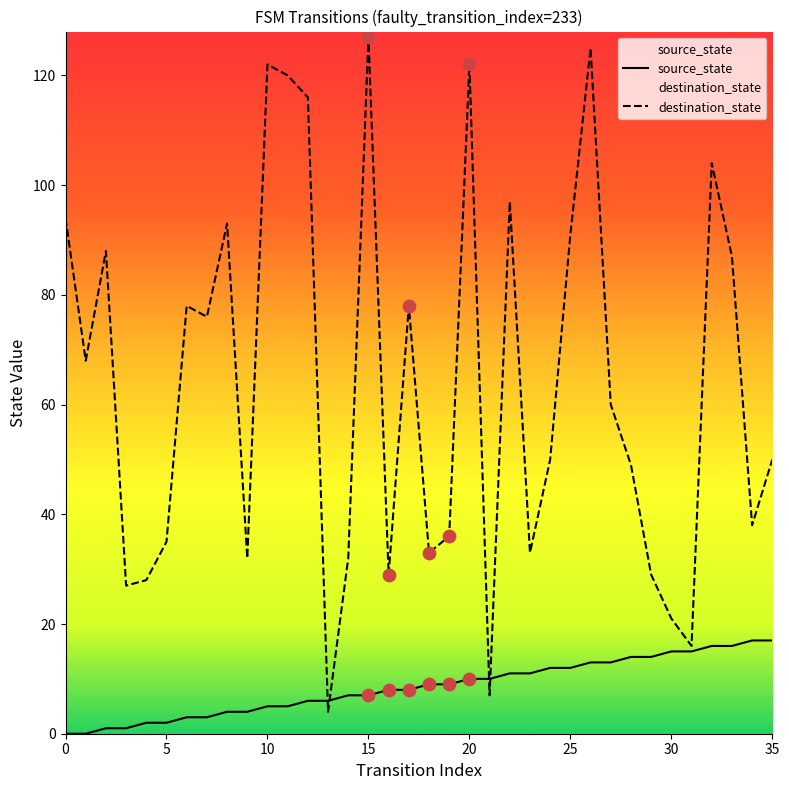

Which series has the largest total across all categories?

destination_state